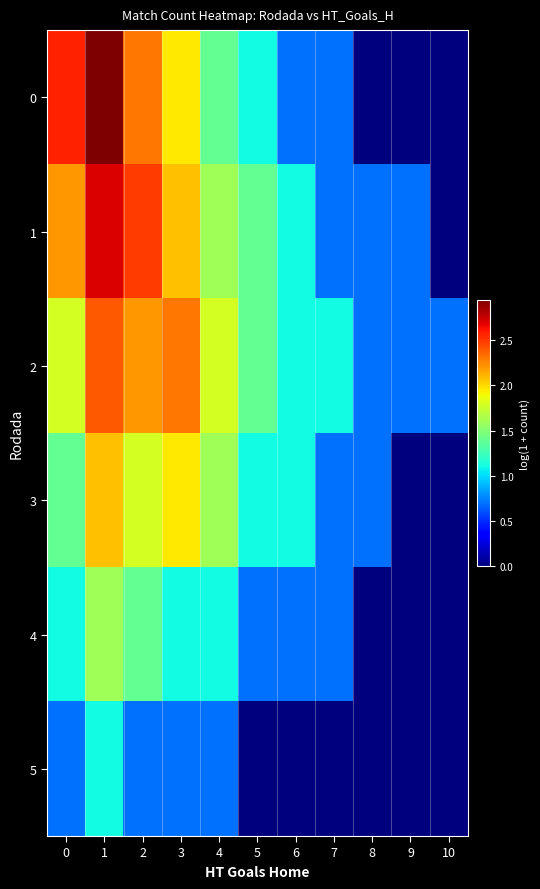

Reading left to right, transcribe all the data shown in this chart.

0: 0=2.6	1=2.9	2=2.3	3=1.9	4=1.4	5=1.1	6=0.7	7=0.7	8=0.0	9=0.0	10=0.0
1: 0=2.2	1=2.7	2=2.5	3=2.1	4=1.6	5=1.4	6=1.1	7=0.7	8=0.7	9=0.7	10=0.0
2: 0=1.8	1=2.4	2=2.2	3=2.3	4=1.8	5=1.4	6=1.1	7=1.1	8=0.7	9=0.7	10=0.7
3: 0=1.4	1=2.1	2=1.8	3=1.9	4=1.6	5=1.1	6=1.1	7=0.7	8=0.7	9=0.0	10=0.0
4: 0=1.1	1=1.6	2=1.4	3=1.1	4=1.1	5=0.7	6=0.7	7=0.7	8=0.0	9=0.0	10=0.0
5: 0=0.7	1=1.1	2=0.7	3=0.7	4=0.7	5=0.0	6=0.0	7=0.0	8=0.0	9=0.0	10=0.0